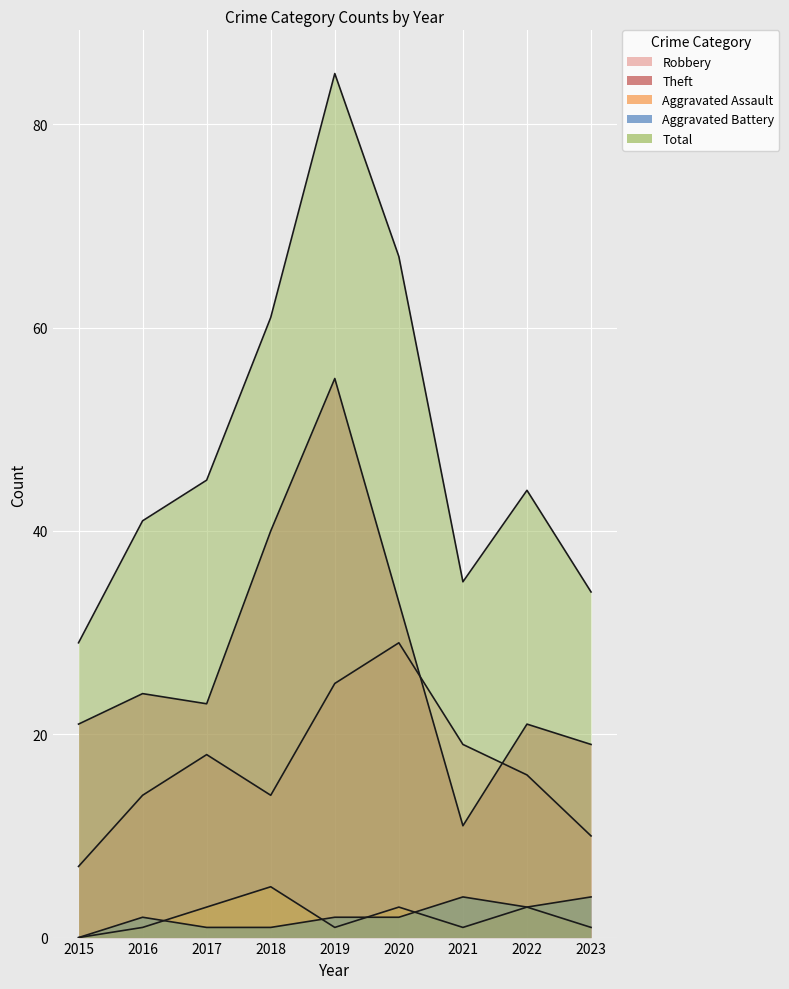

What are all the series names shown in the legend?

Robbery, Theft, Aggravated Assault, Aggravated Battery, Total